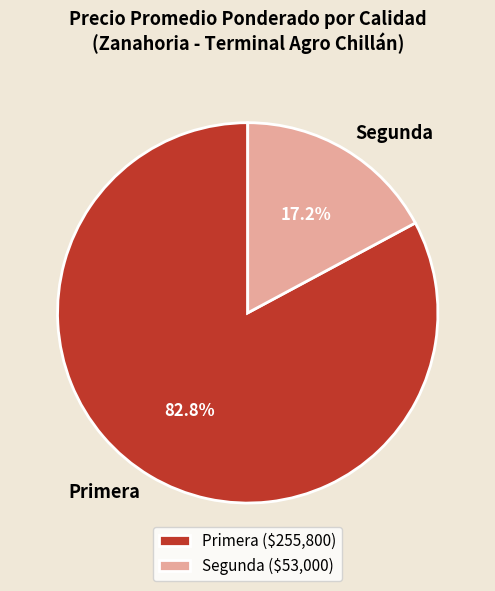

How many slices are in this pie chart?

2